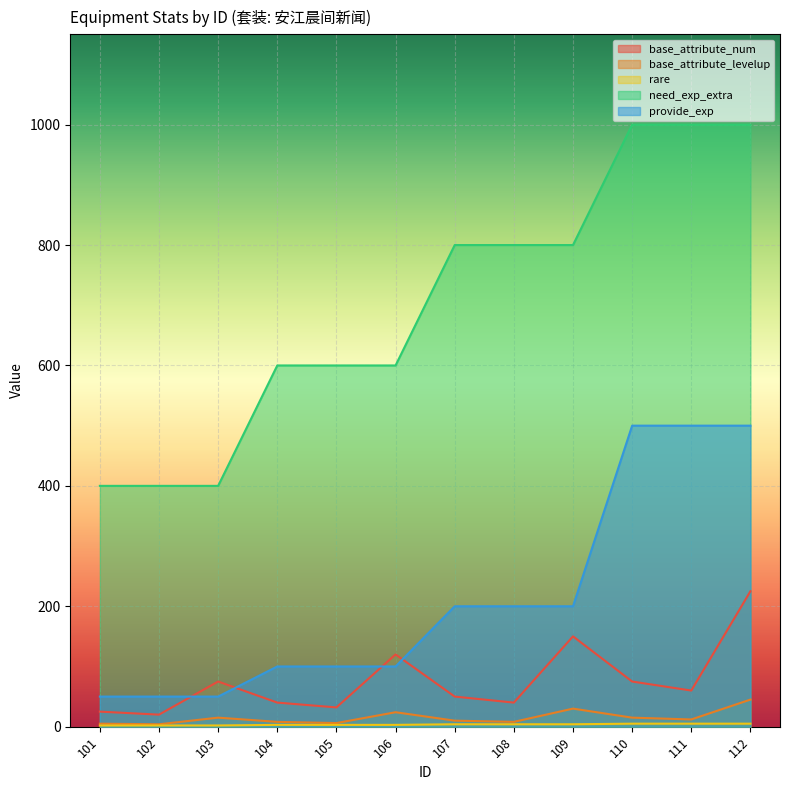

Where do provide_exp and base_attribute_num first cross each other?

102 and 103